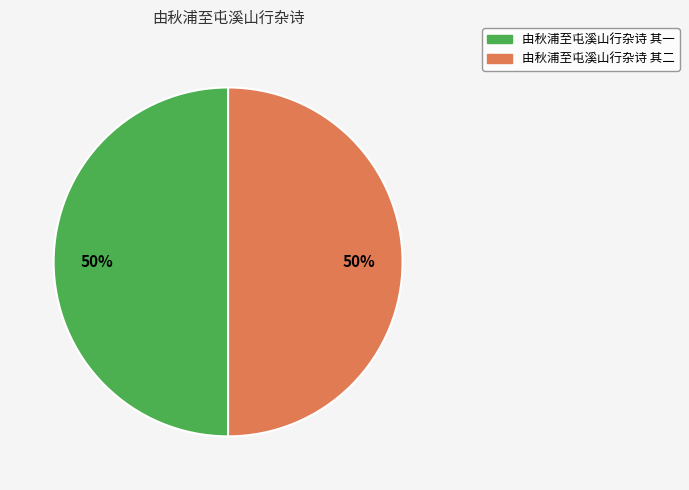

Combined, do 由秋浦至屯溪山行杂诗 其二 and 由秋浦至屯溪山行杂诗 其一 account for over 50%?

Yes